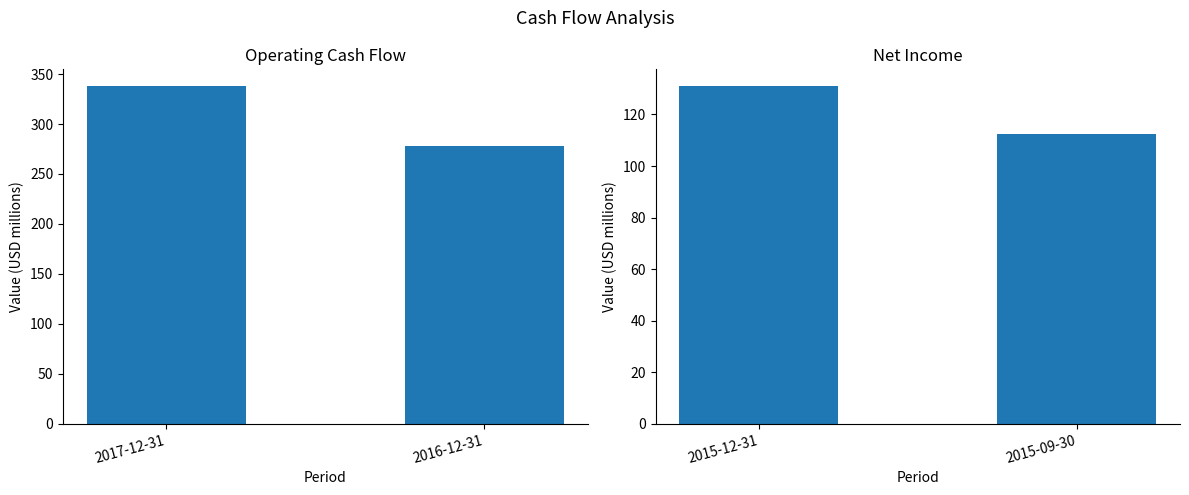

How many values in the Net Income series exceed 130?

1